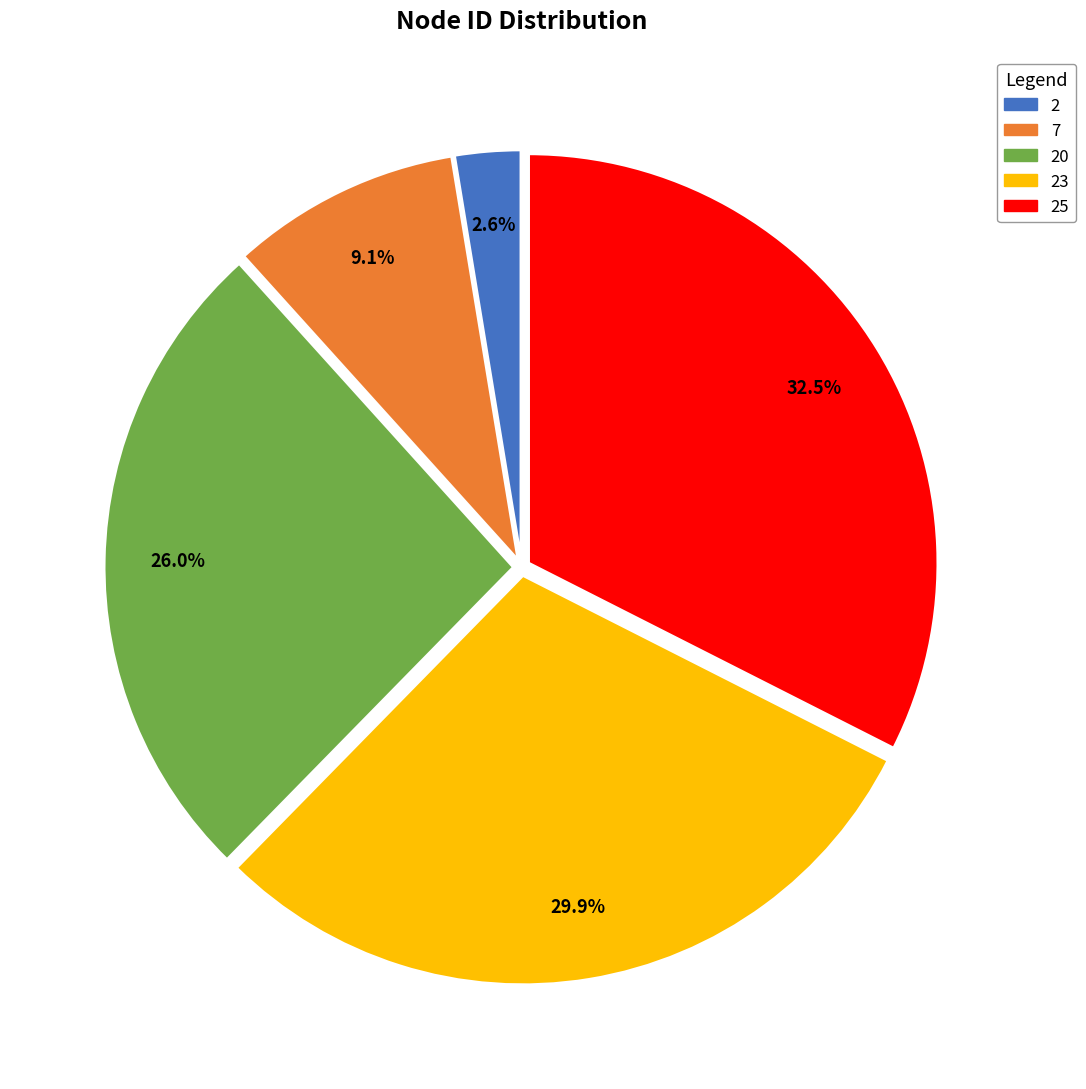

The 2 slice represents 13% of the pie. True or false?

False